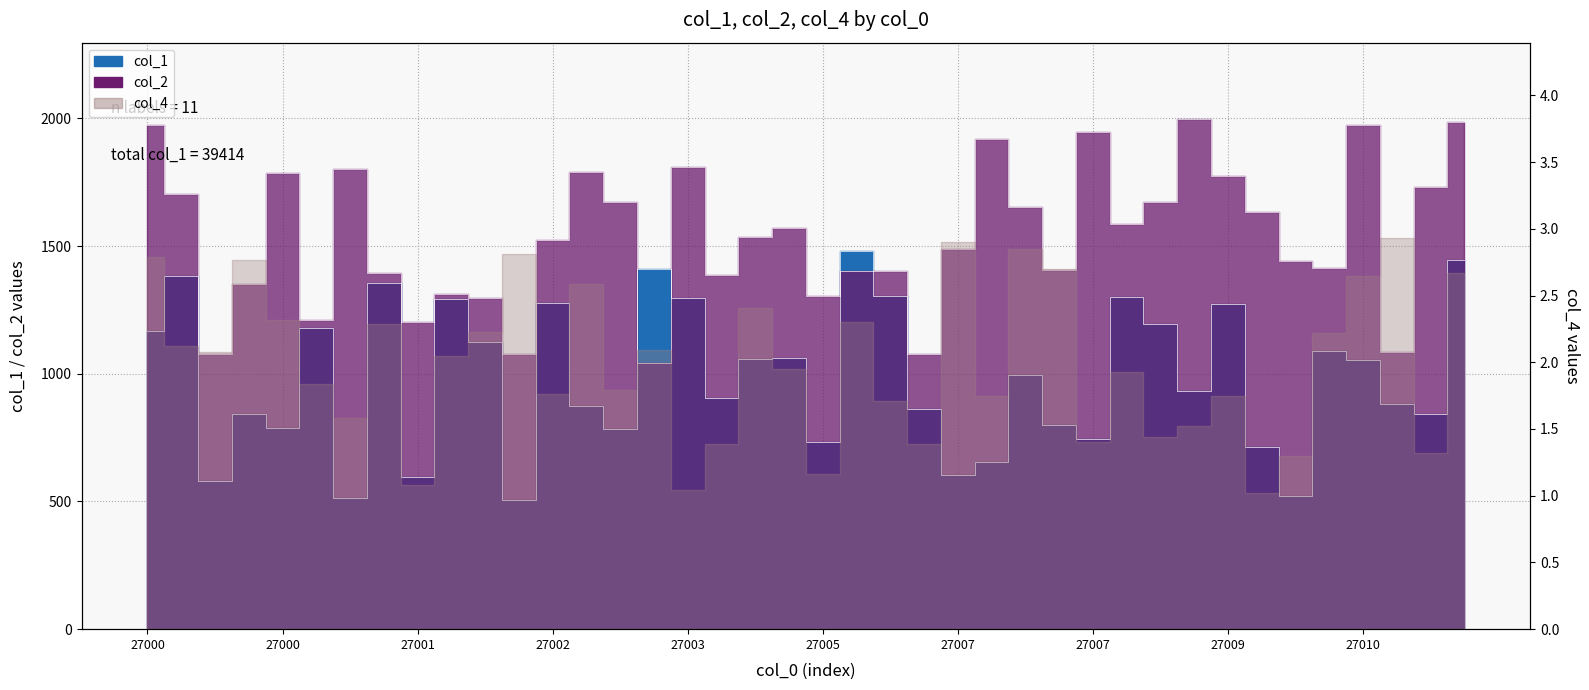

The value of col_1 at 27000 is 903. True or false?

False